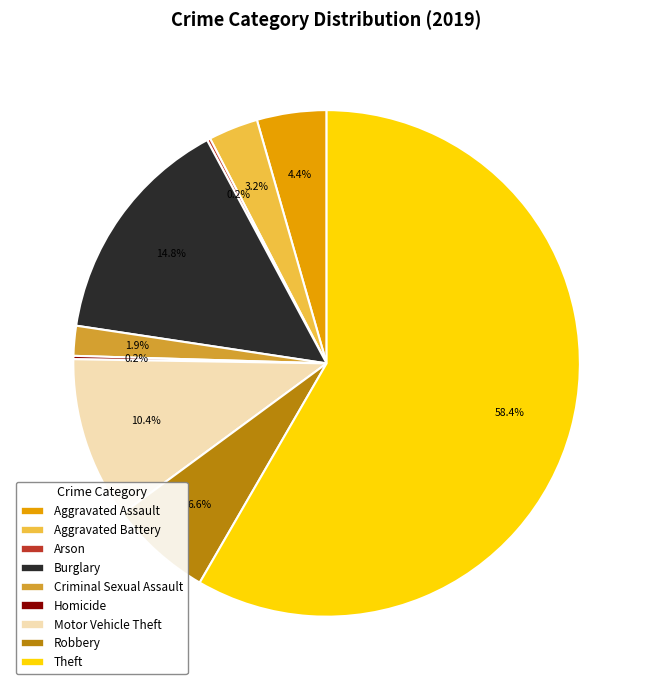

What percentage is the Aggravated Battery slice, to the nearest percent?

3%